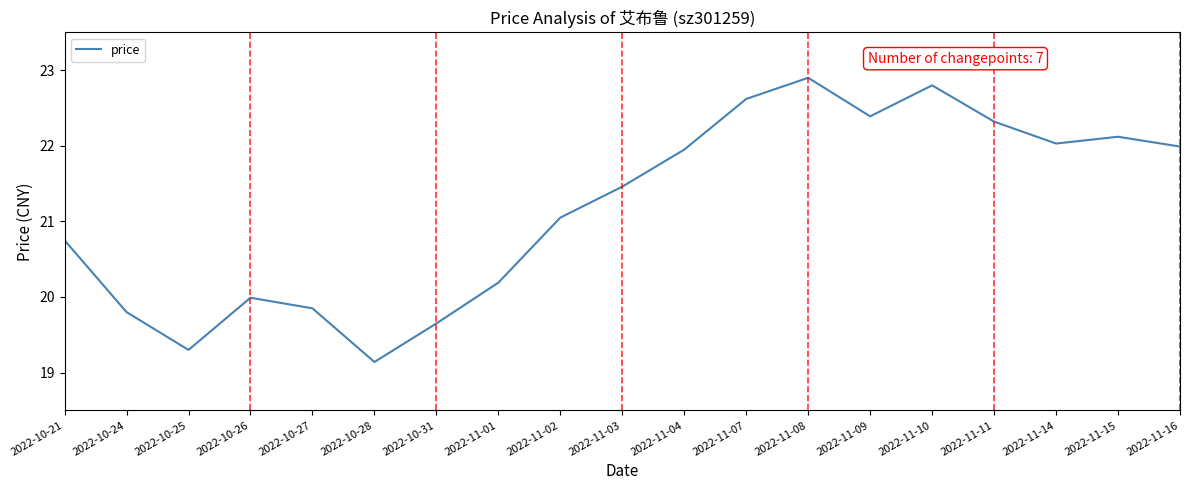

Which label corresponds to the smallest value in the chart?

2022-10-28